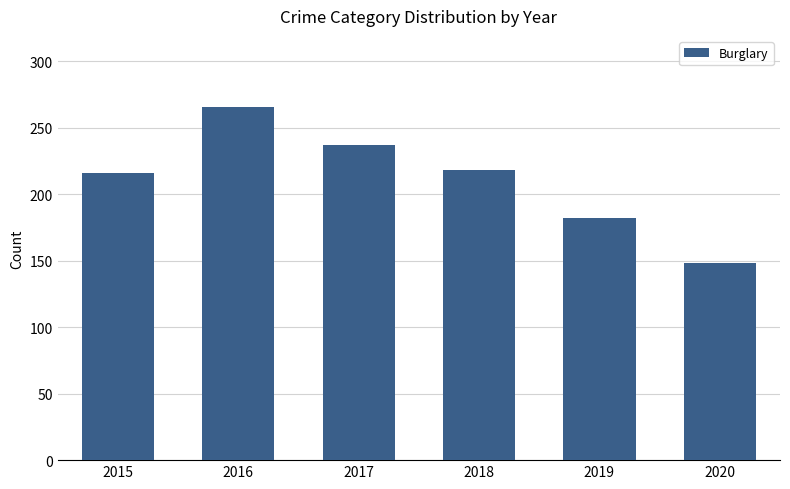

Read the value at 2020.

148